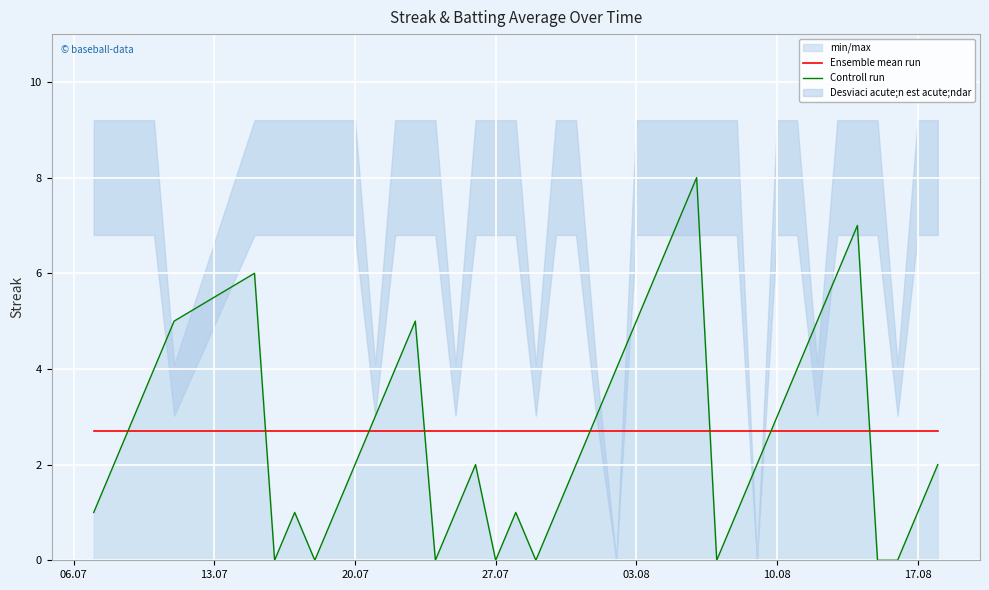

What is the minimum value for Ensemble mean run?

2.7